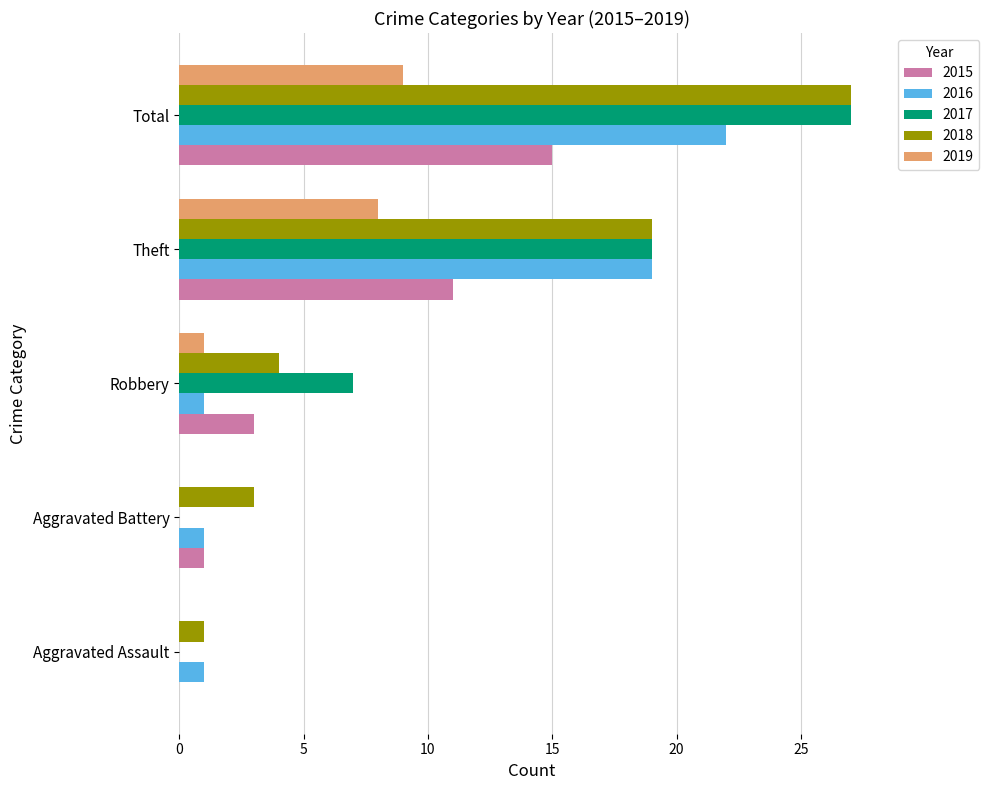

What is the highest value of the 2016 series?

22